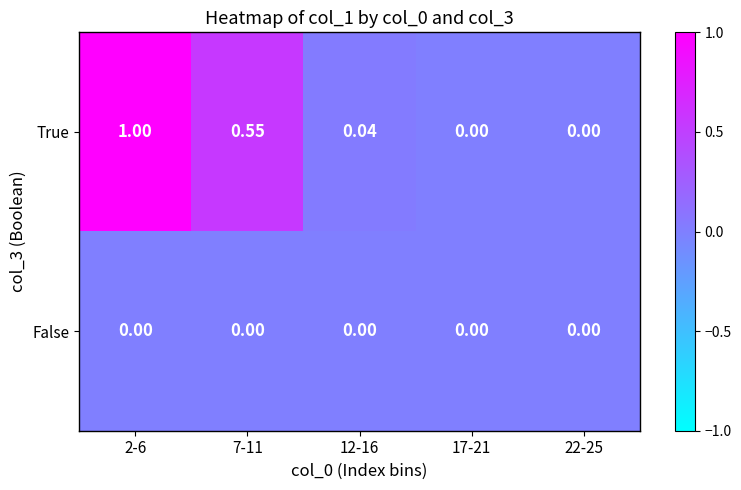

How many distinct data groups are displayed?

2